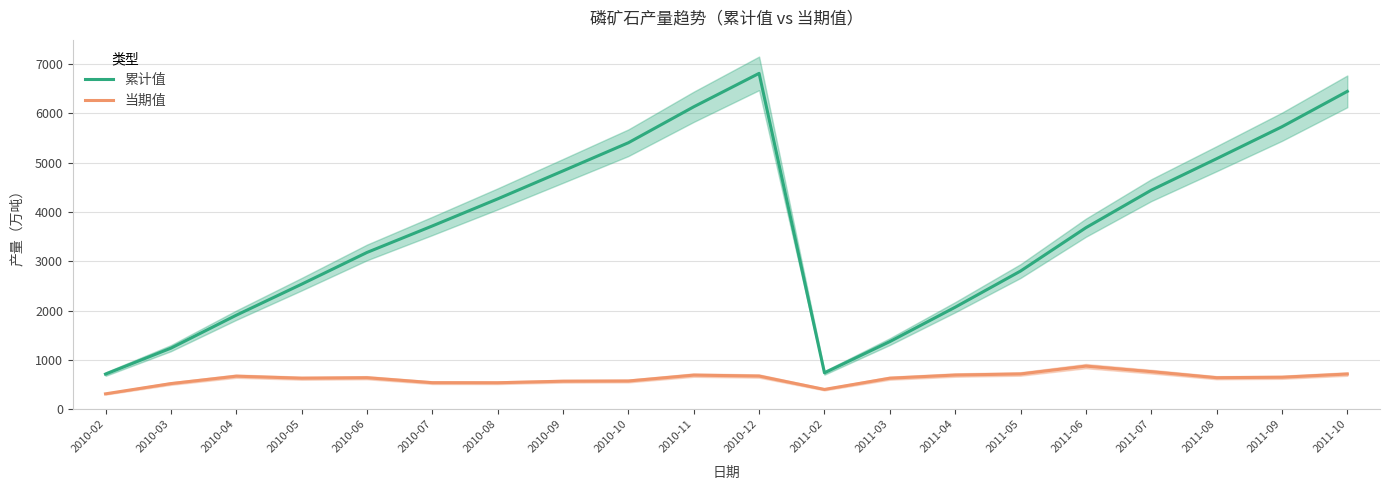

What is the difference between the maximum and minimum values in the 累计值 series?

6095.5